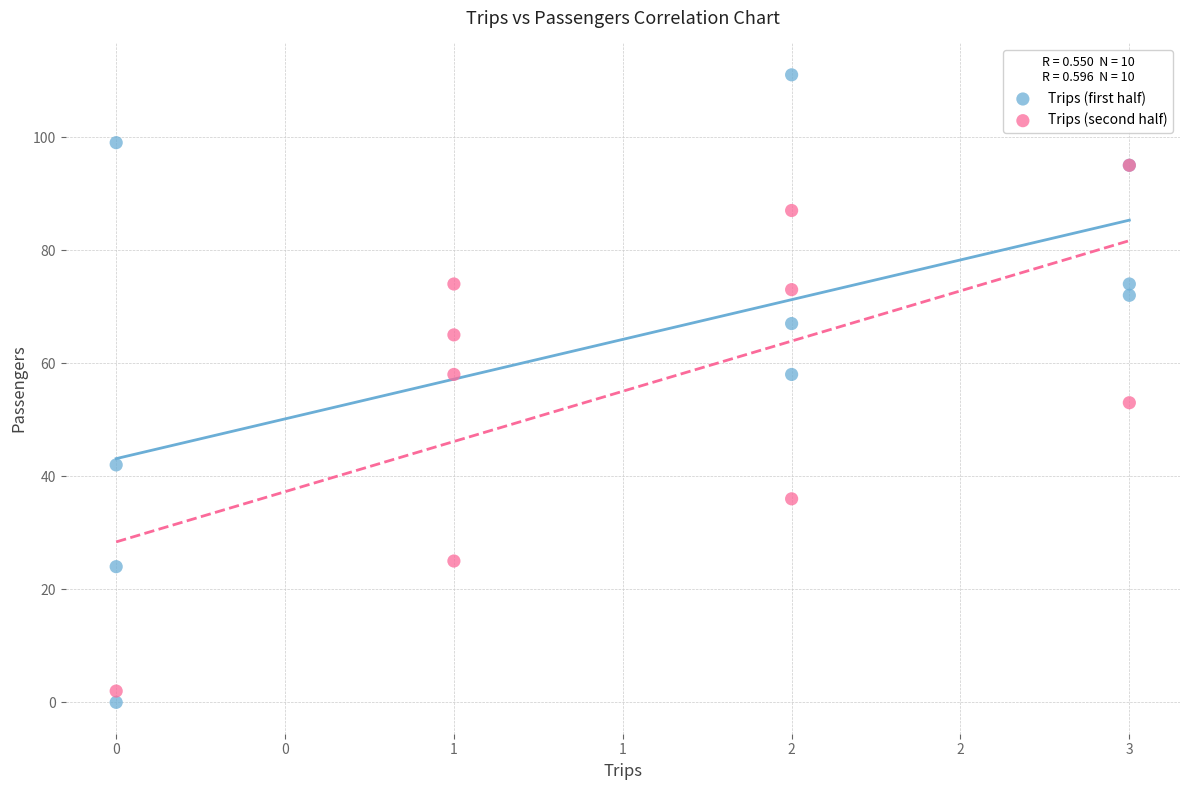

What are all the series names shown in the legend?

Trips (first half), Trips (second half)